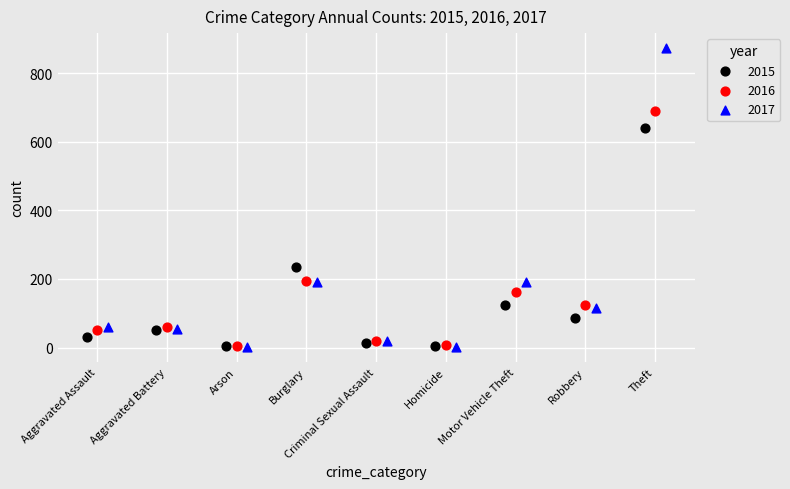

What are all the series names shown in the legend?

2015, 2016, 2017